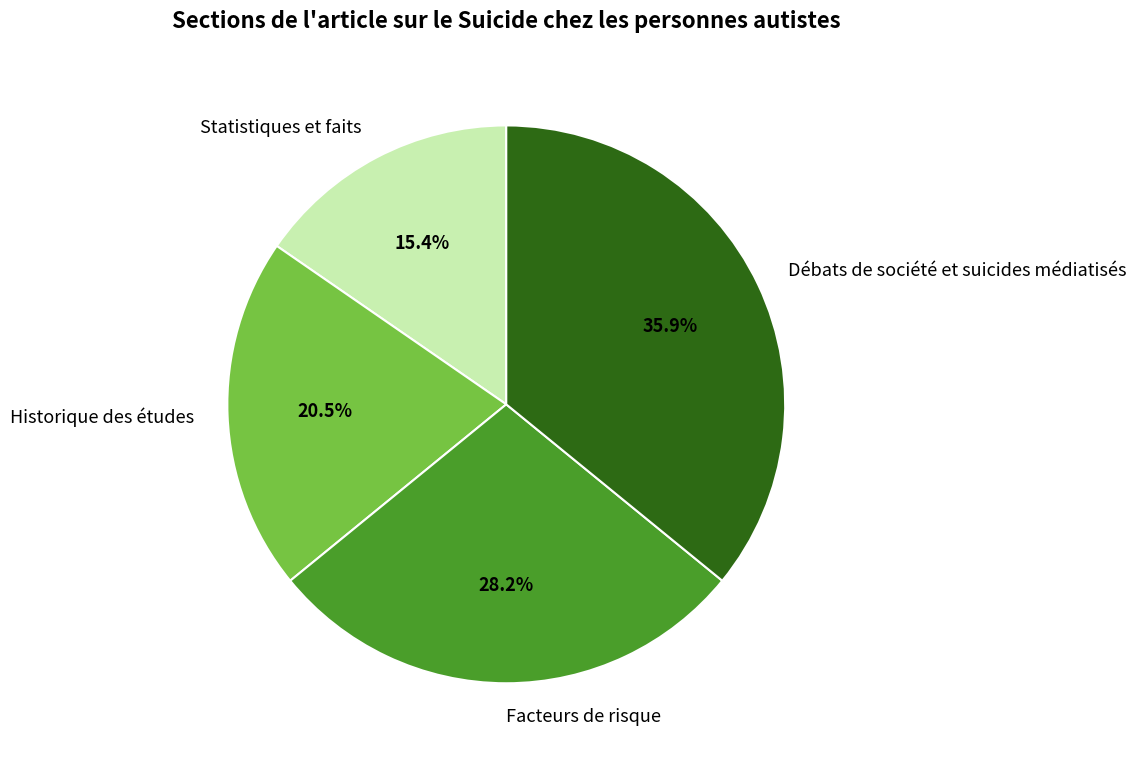

What is the ratio of the value at Facteurs de risque to the value at Historique des études?

1.4